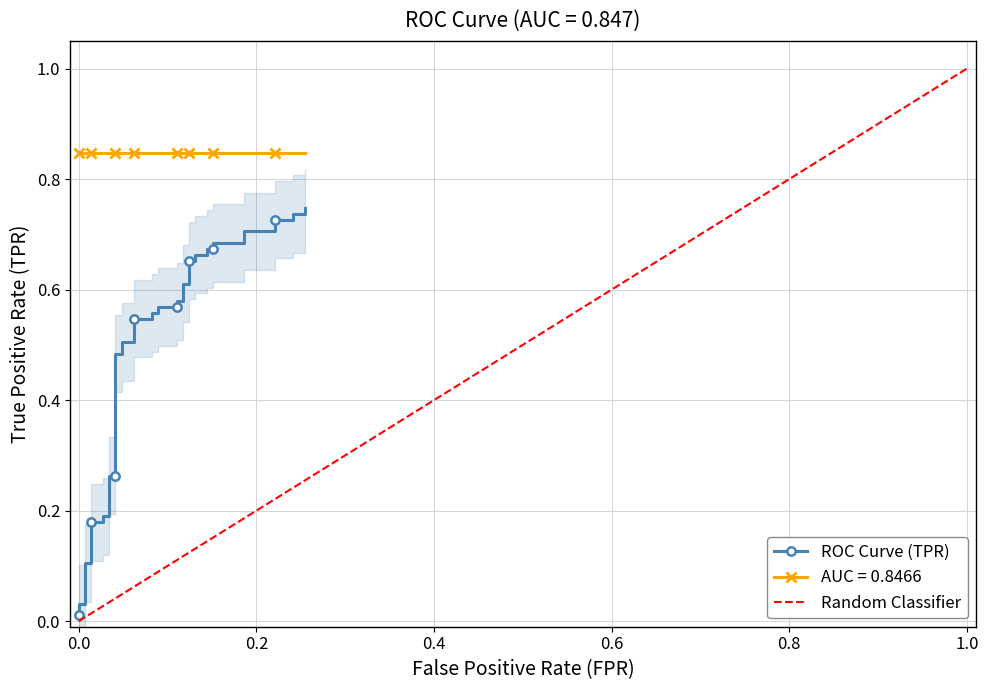

Where is the data nearest to the value 0?

fpr